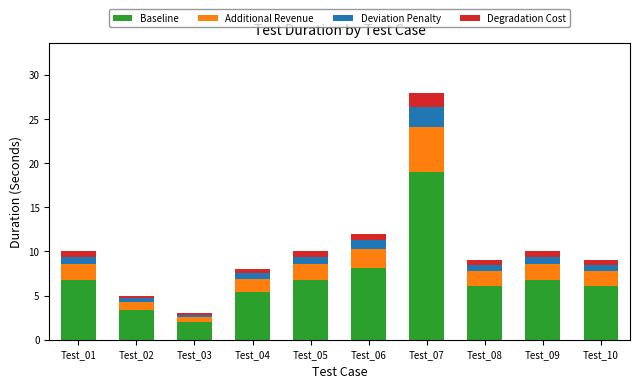

What is the sum of all Baseline values?

70.7